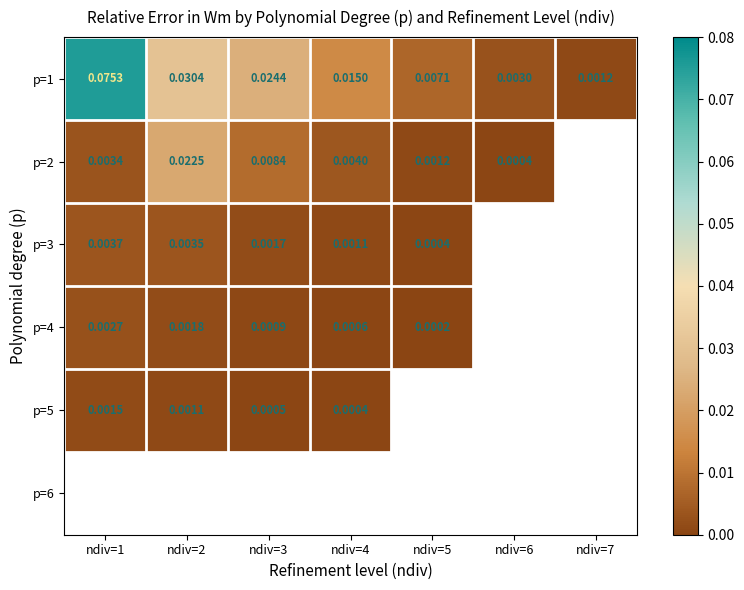

List the series in order of their peak value, highest first.

p=1, p=2, p=3, p=4, p=5, p=6